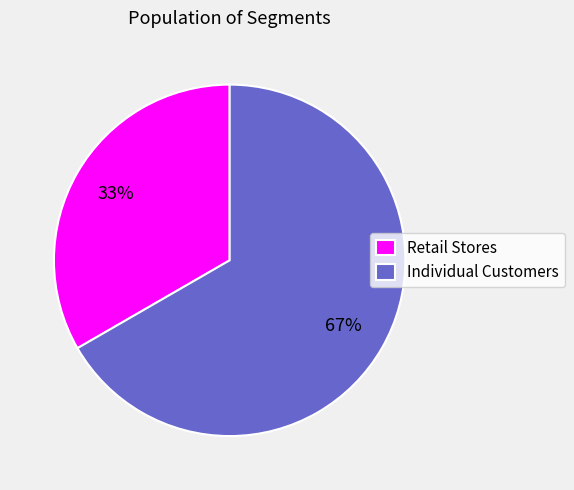

Which category has the smallest portion of the pie?

Retail Stores